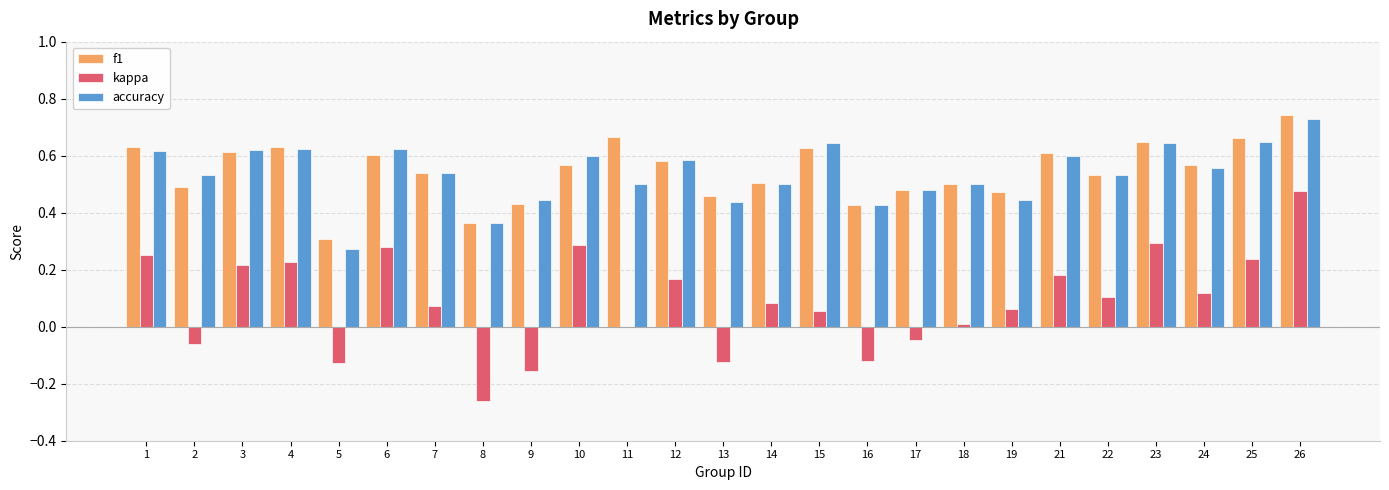

What is the total value across all series at 21?

1.4